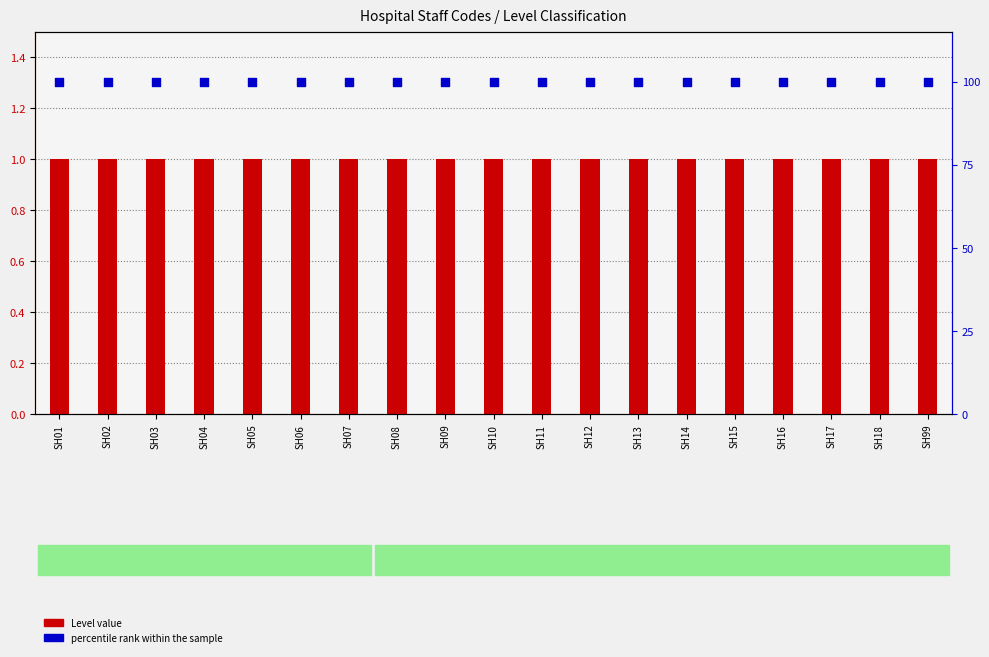

Which series has the largest Y range (max minus min)?

Level